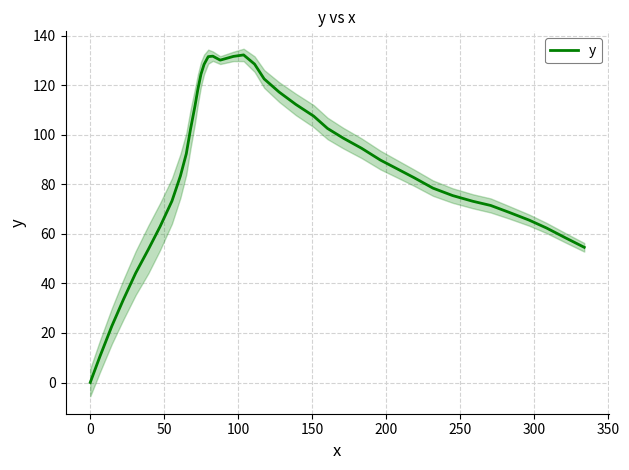

What is the value of the 37th point from the left?

65.6